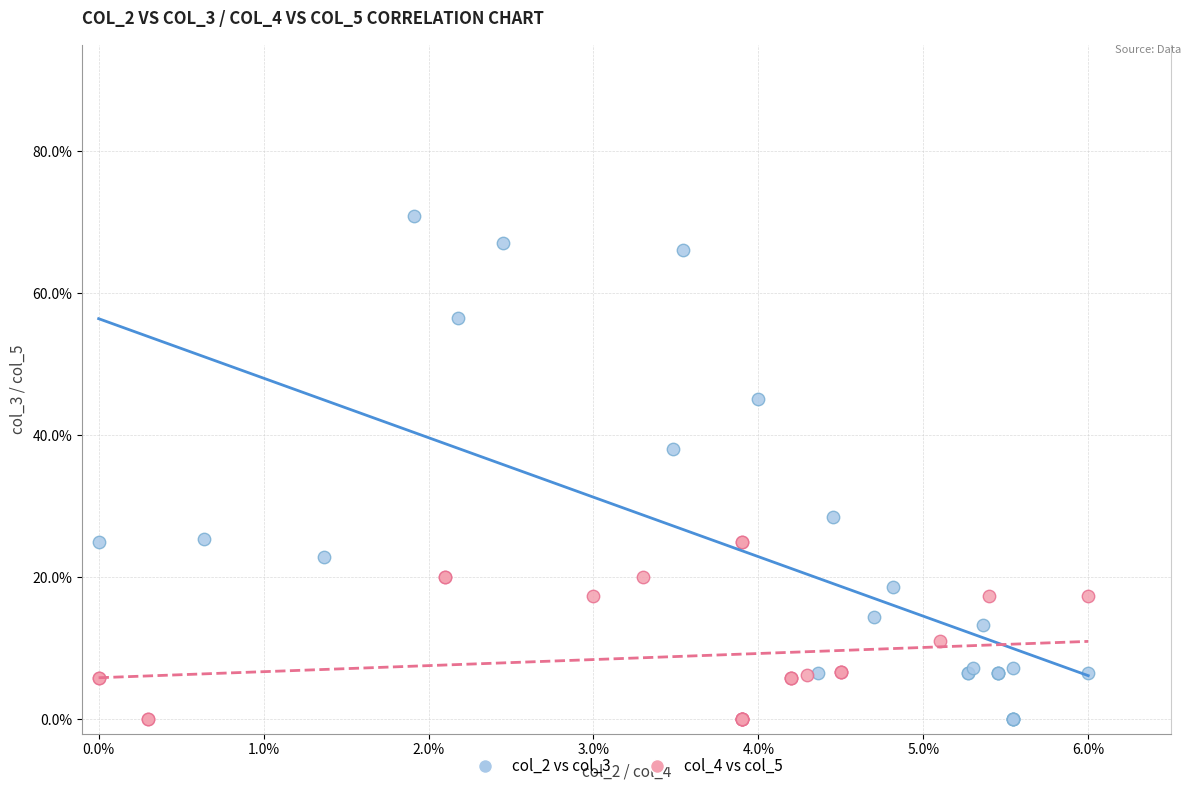

What are all the series names shown in the legend?

col_2 vs col_3, col_4 vs col_5